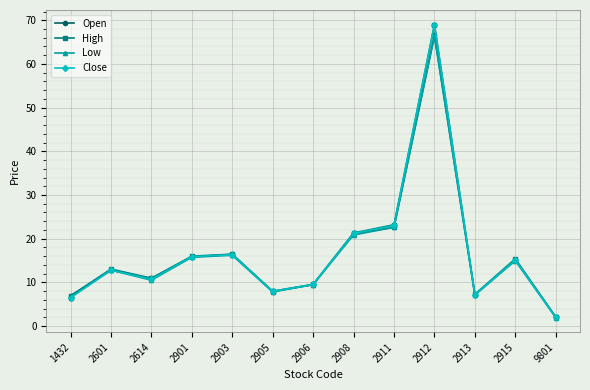

What are all the series names shown in the legend?

Open, High, Low, Close